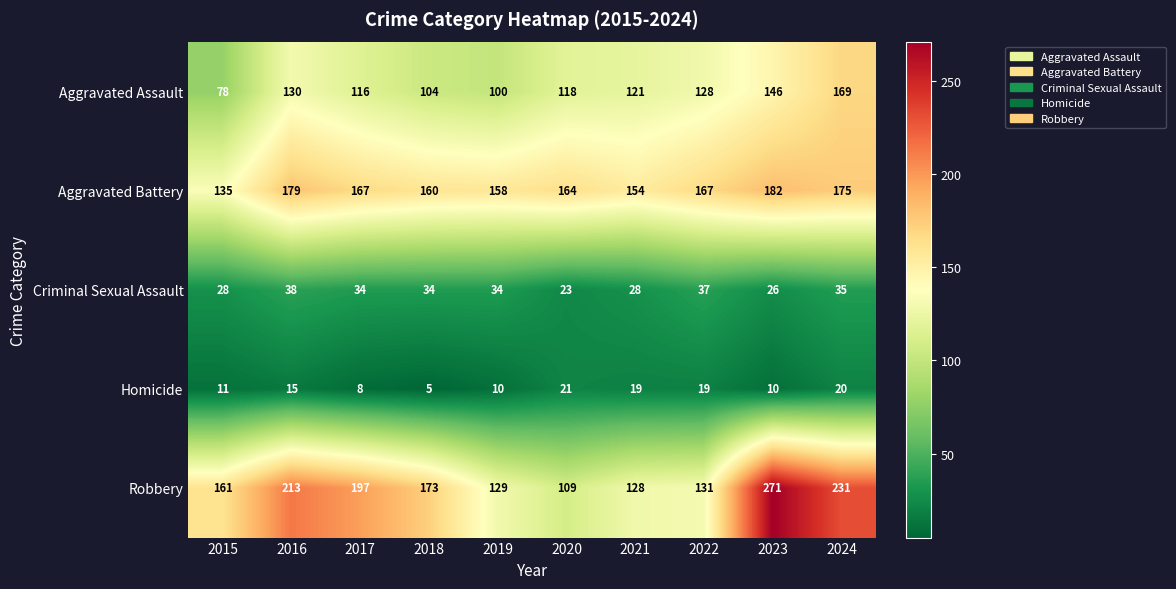

Where is Homicide nearest to the value 13?

2015